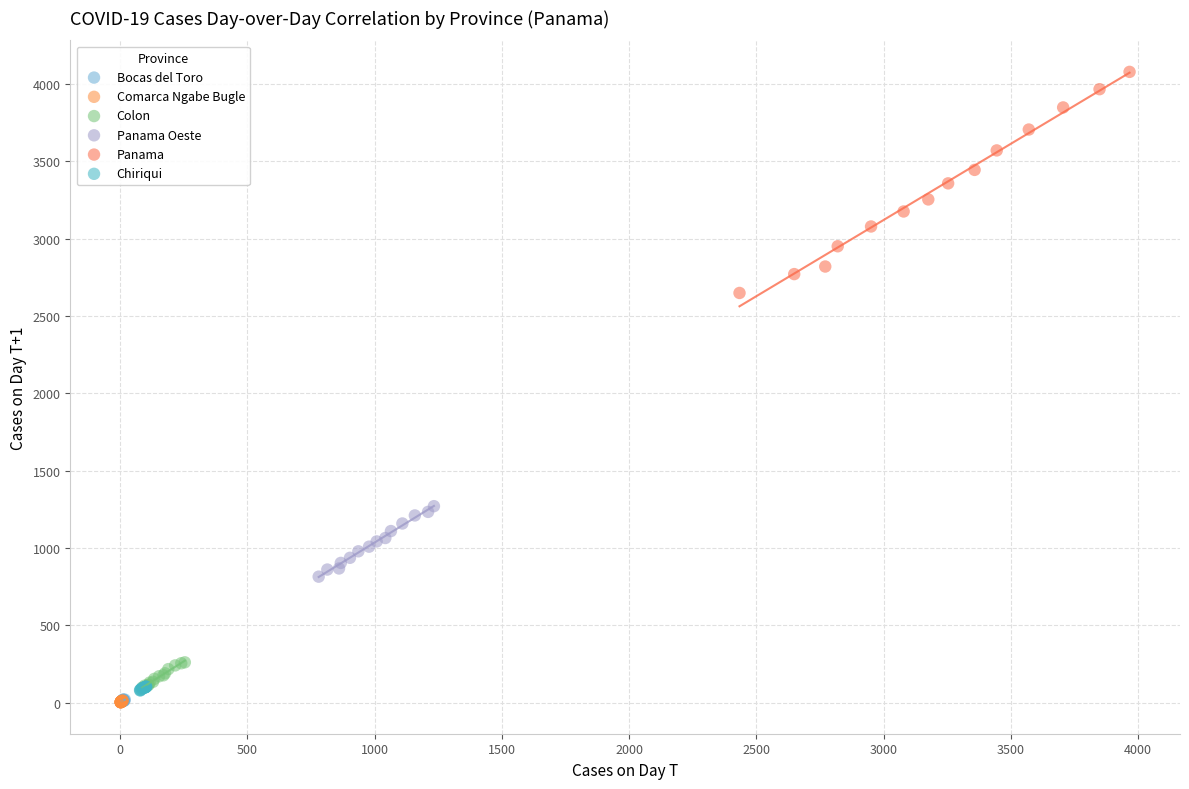

Which series has the widest spread of Y values?

Panama